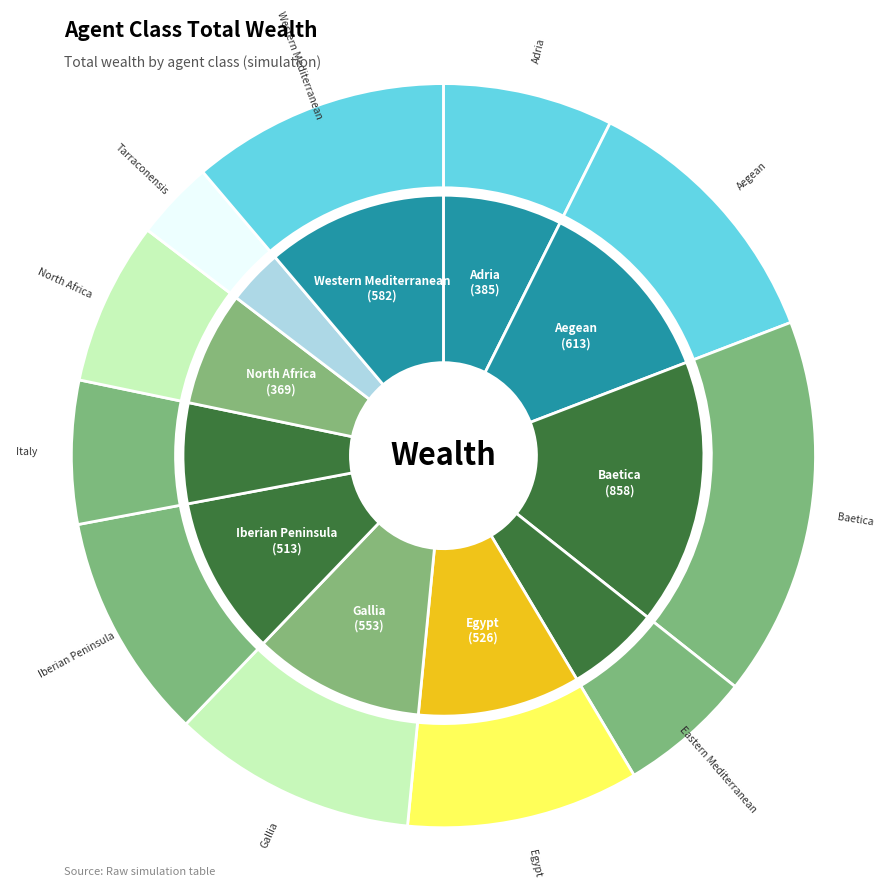

Does Tarraconensis account for over 50% of the chart?

No